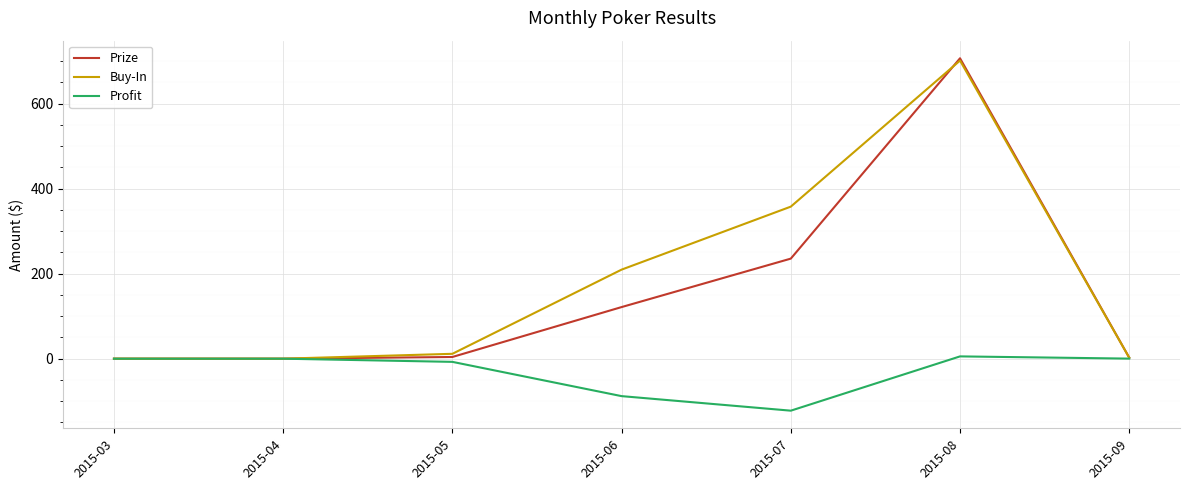

The value of Prize at 2015-04 is -358.4. True or false?

False